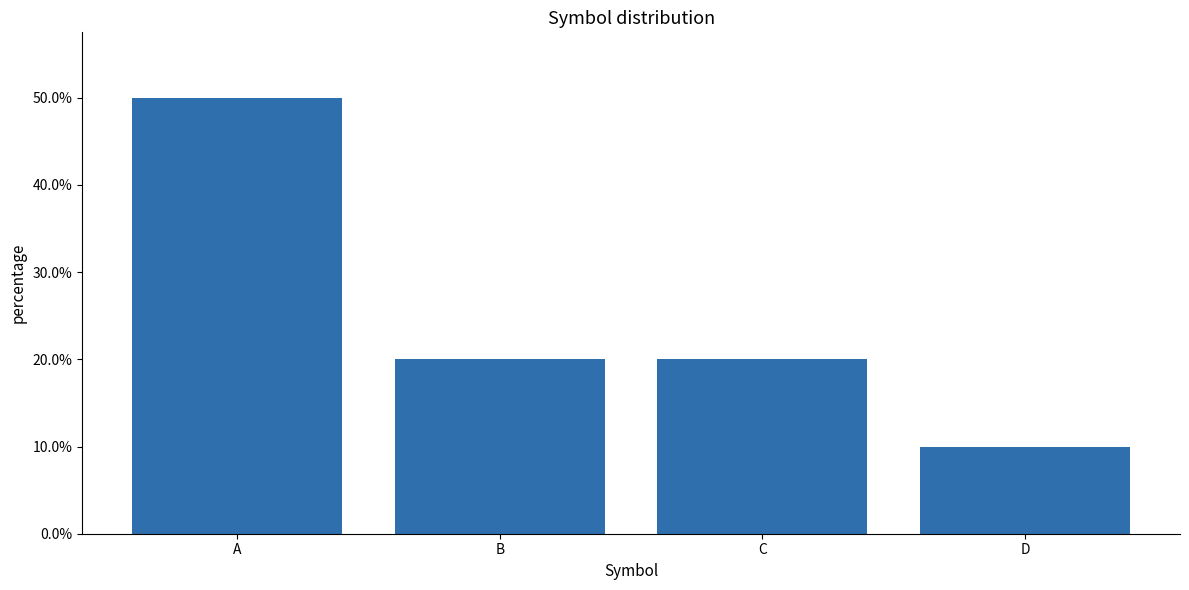

At which category does the chart reach its minimum across all series?

D